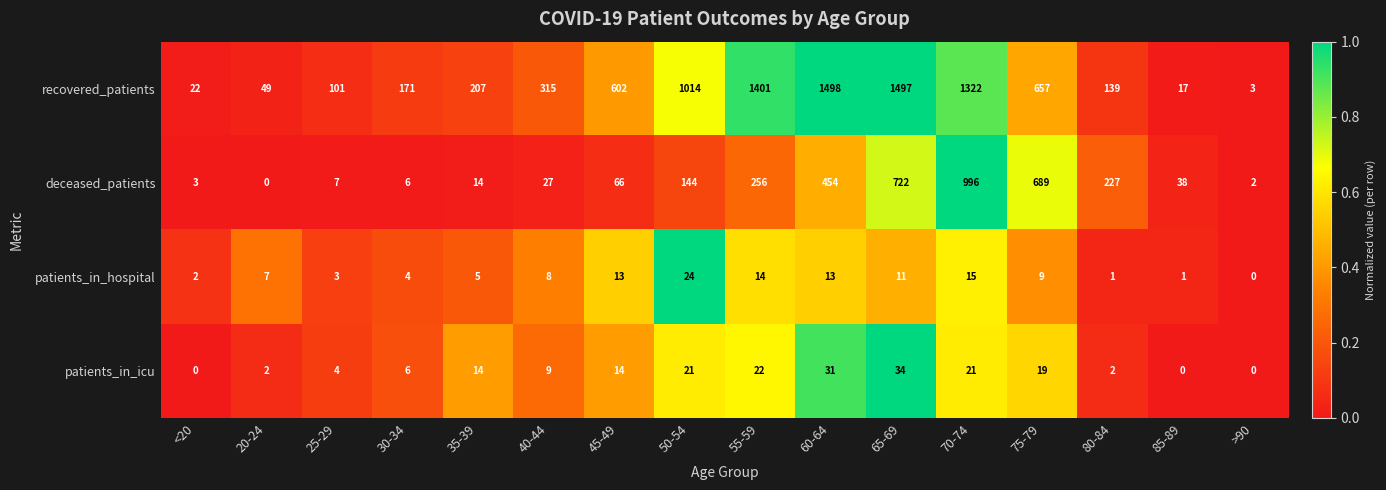

Between 45-49 and 55-59, which series saw the biggest shift?

recovered_patients